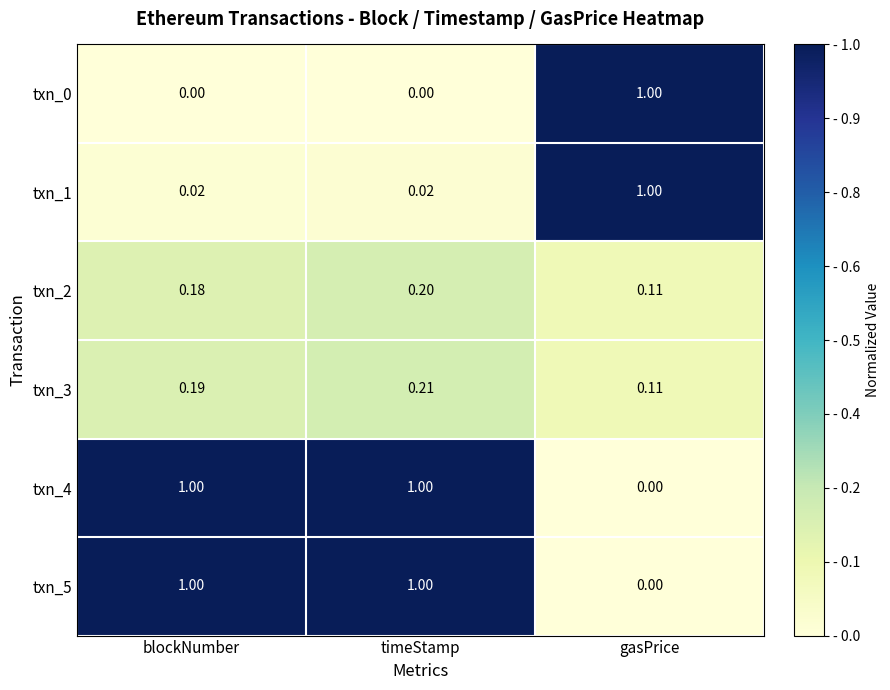

At which category is the sum across all series the highest?

timeStamp